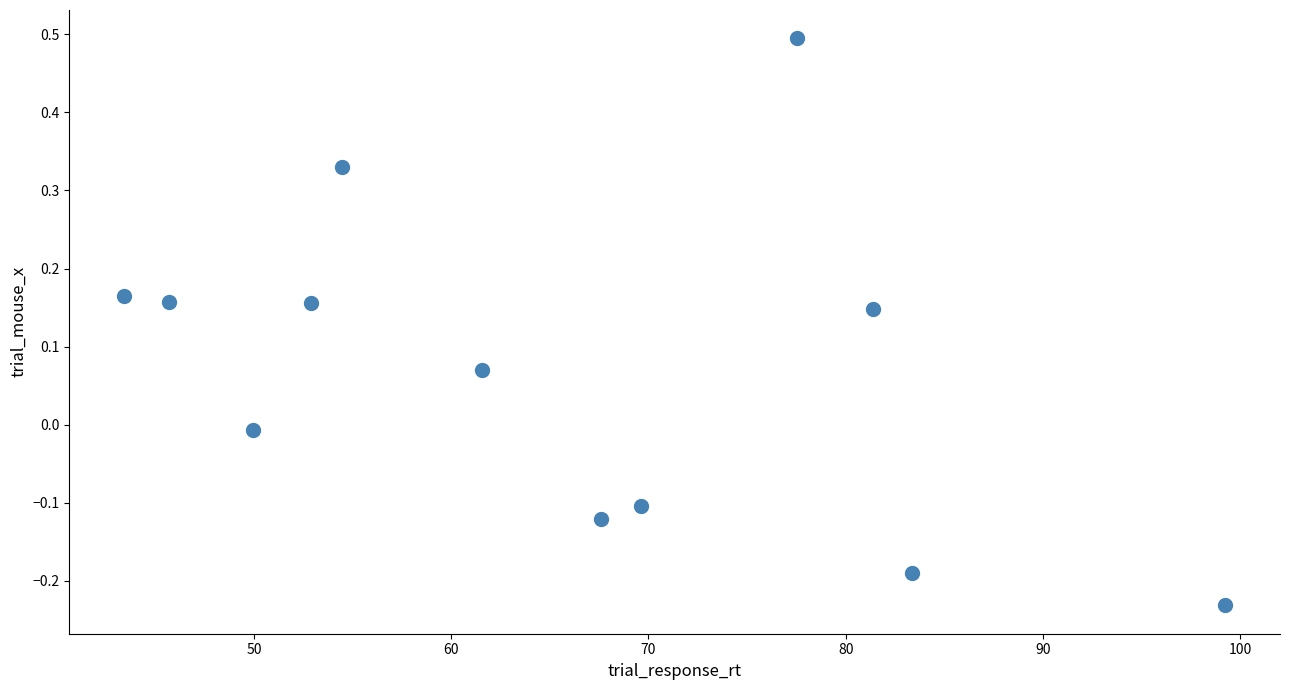

What is the range of Y values (max minus min)?

0.7